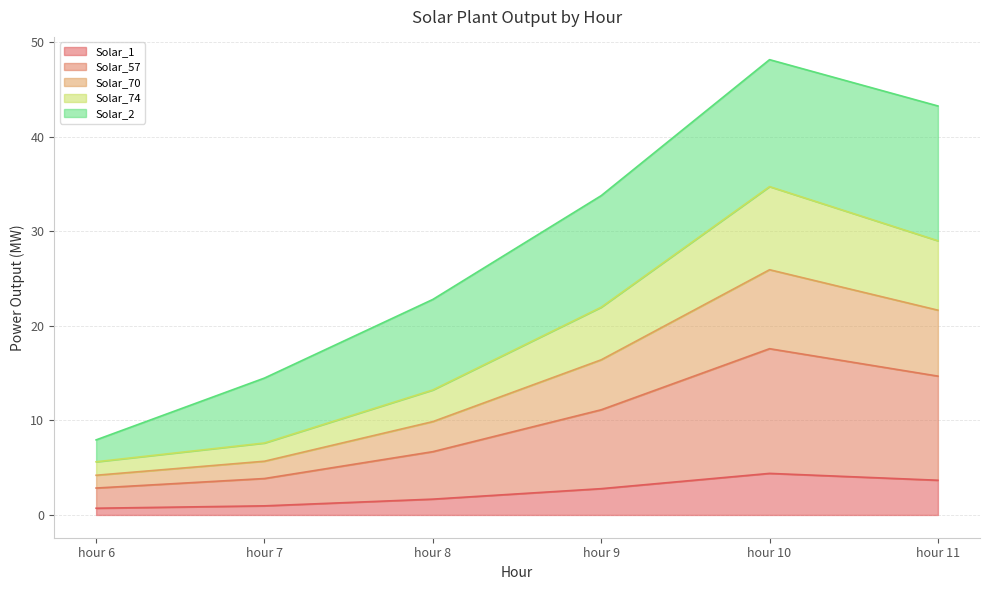

True or false: Solar_74 and Solar_57 intersect in this chart.

False